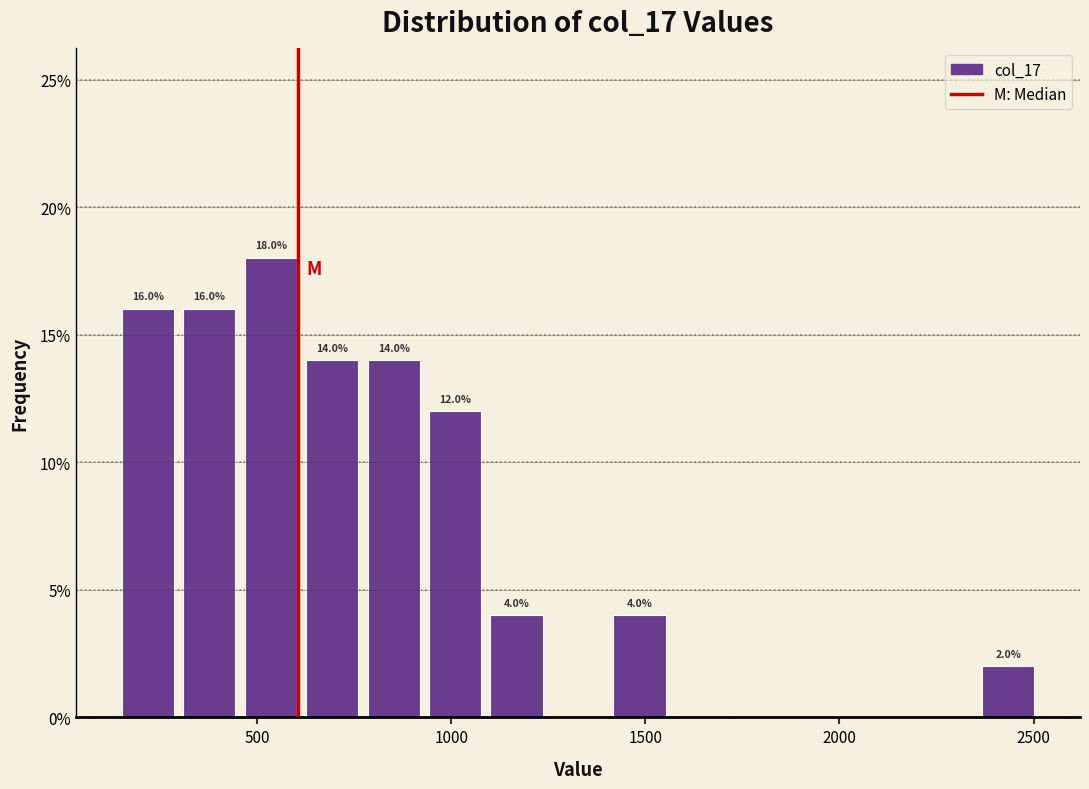

Read against the x-axis, roughly where is the centre of the tallest bar?

550